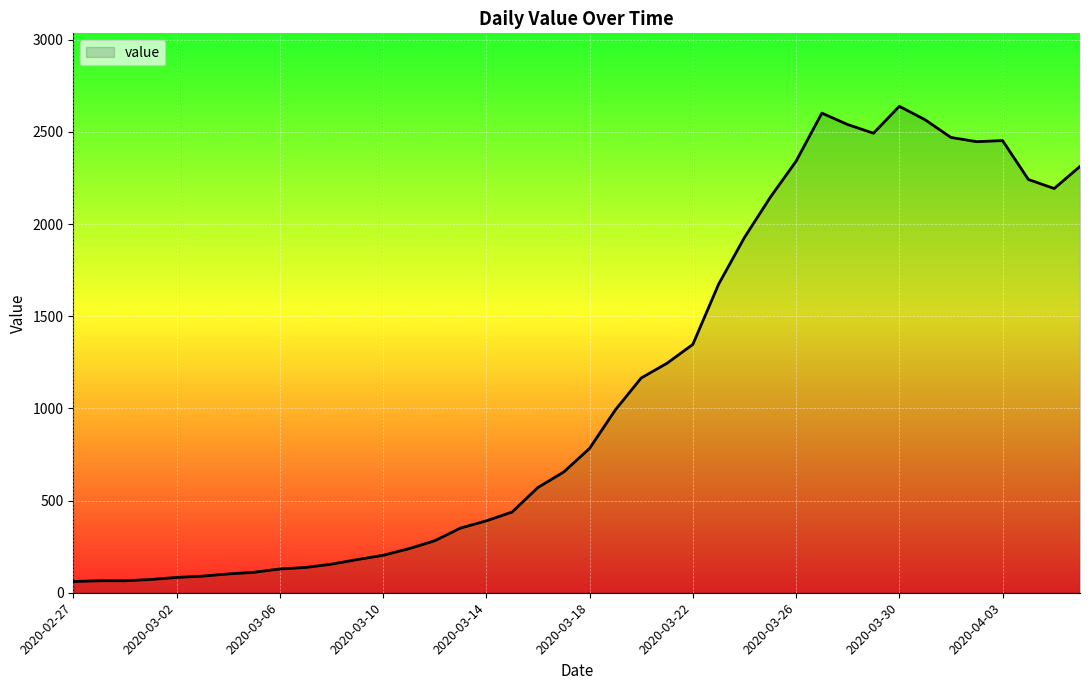

What is the difference between the maximum and minimum values?

2578